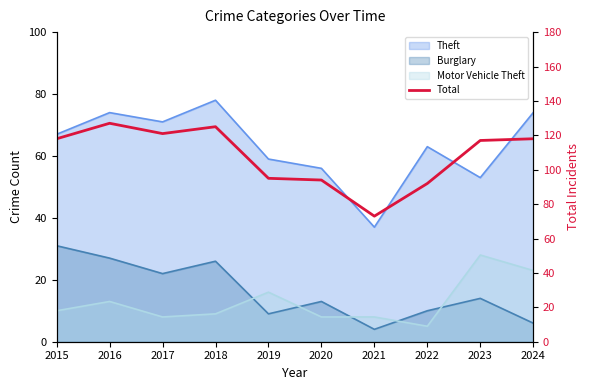

True or false: the data has more than 0 interior local peaks.

True